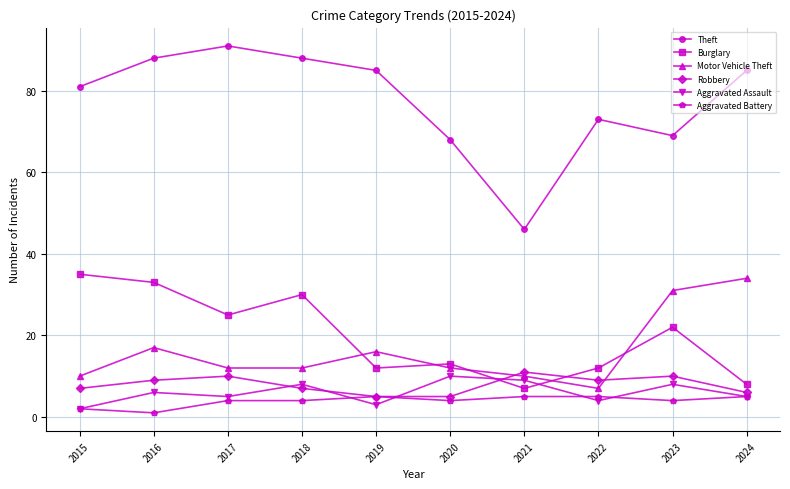

The Motor Vehicle Theft series shows 11 at 2022. True or false?

False